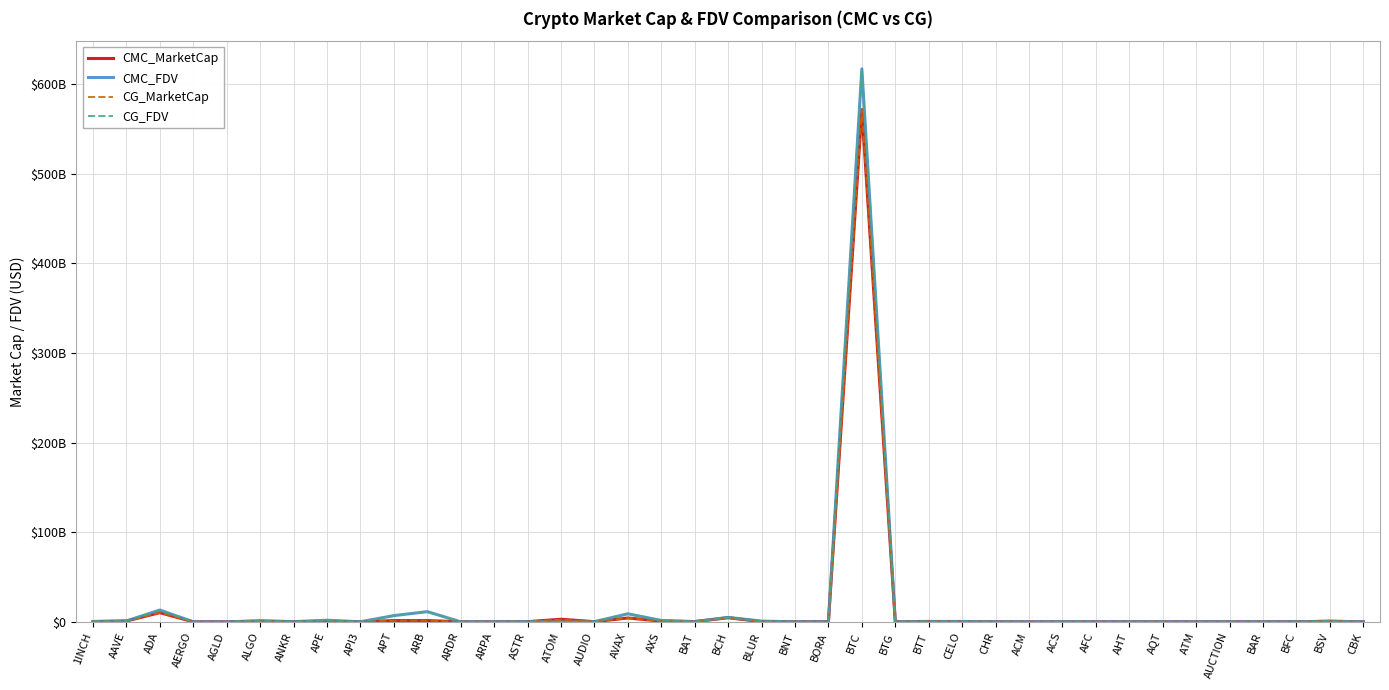

What are all the series names shown in the legend?

CMC_MarketCap, CMC_FDV, CG_MarketCap, CG_FDV